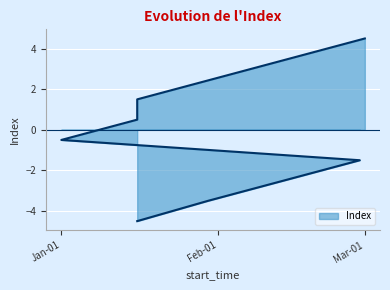

Between 2024-01-31 and 2024-01-16, which is larger?

2024-01-31